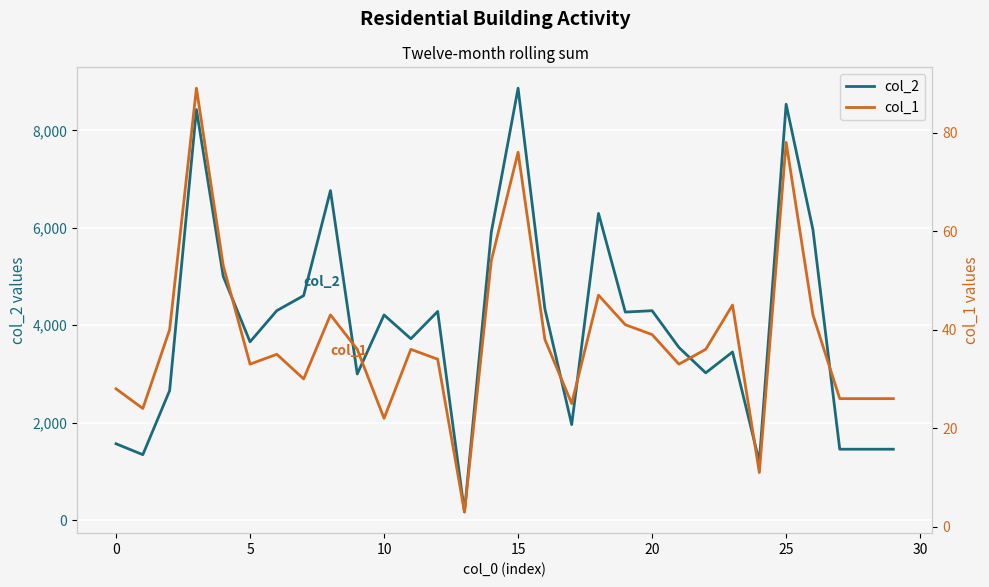

At how many categories does at least one series exceed 7653?

3